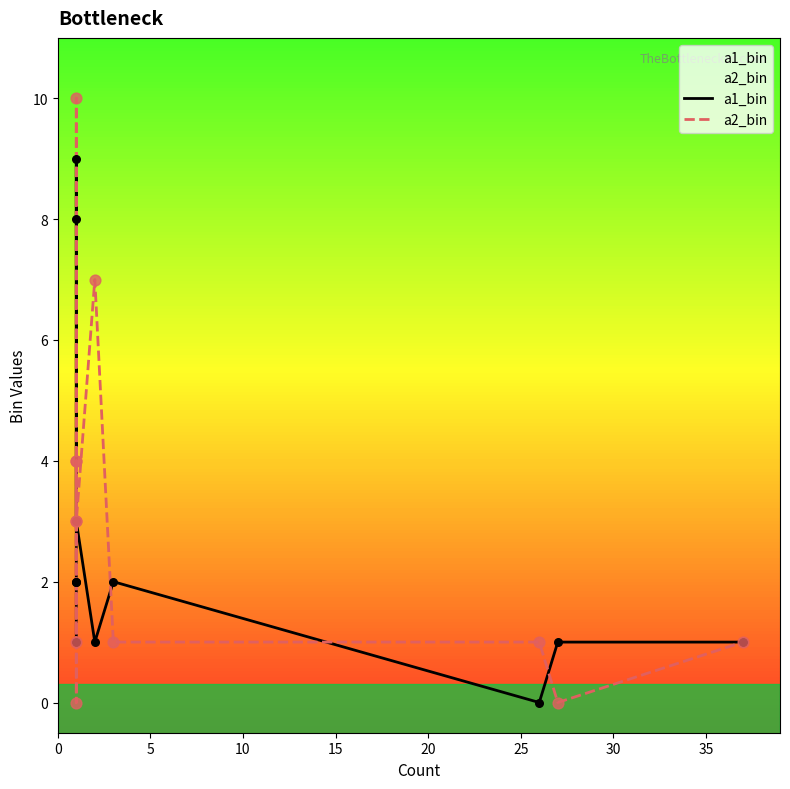

At how many categories does at least one series exceed 2?

7